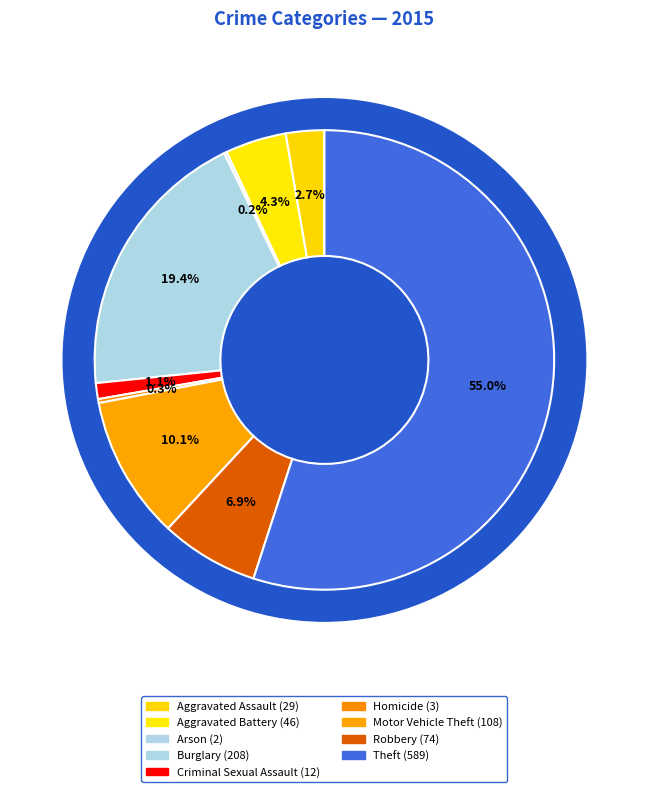

How many slices are in this pie chart?

9